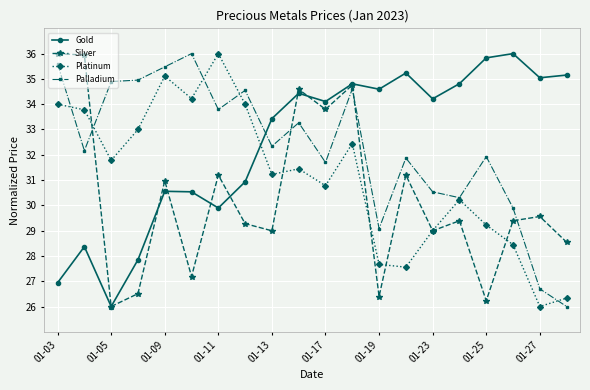

In Silver, how many points are lower than both neighbors (excluding endpoints)?

7